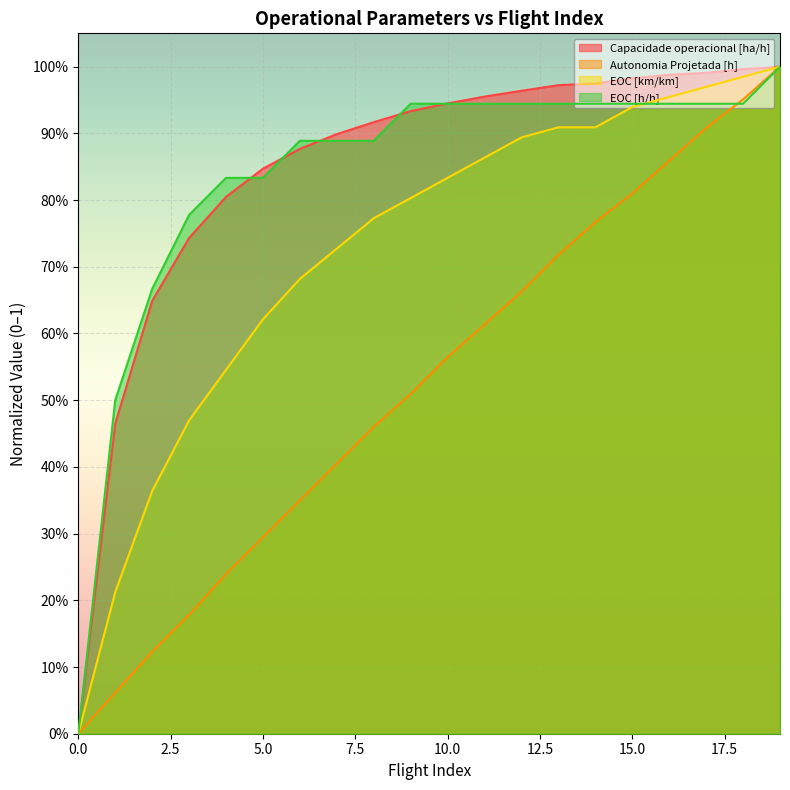

True or false: Autonomia Projetada [h] and EOC [km/km] cross at least once.

False